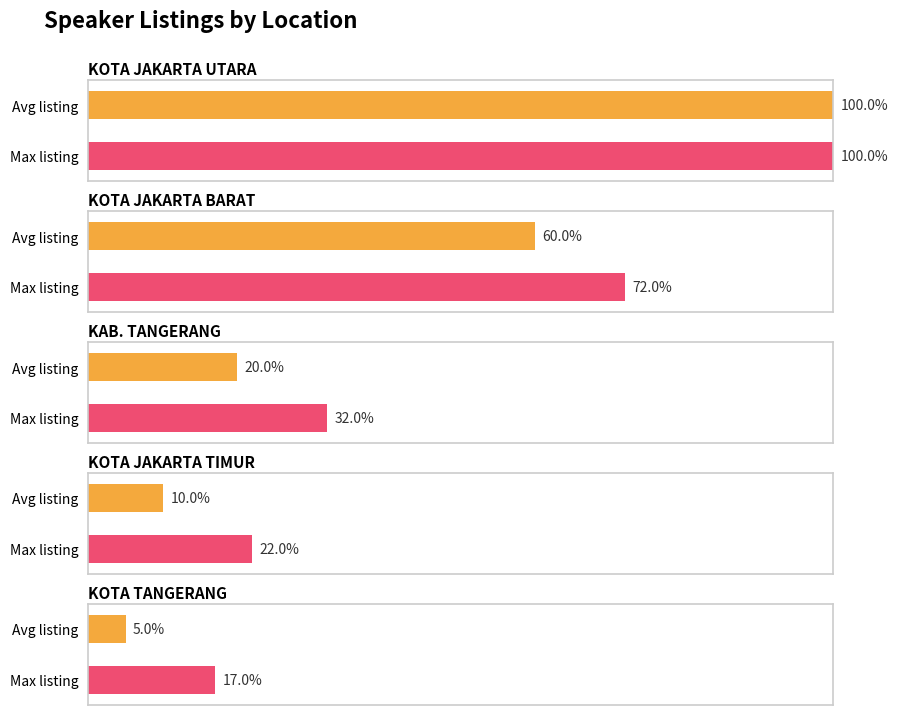

True or false: the data shows 2 at KOTA JAKARTA TIMUR.

True